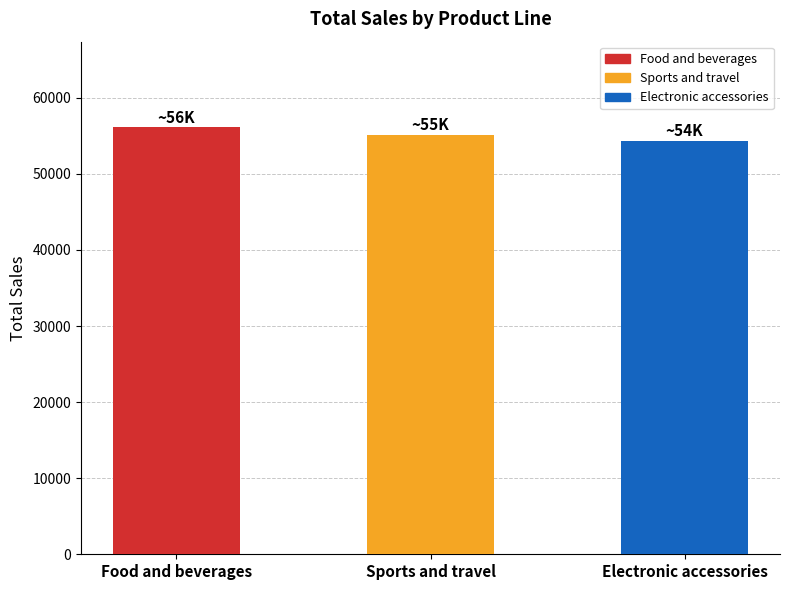

What is the minimum value shown in the chart?

54337.5